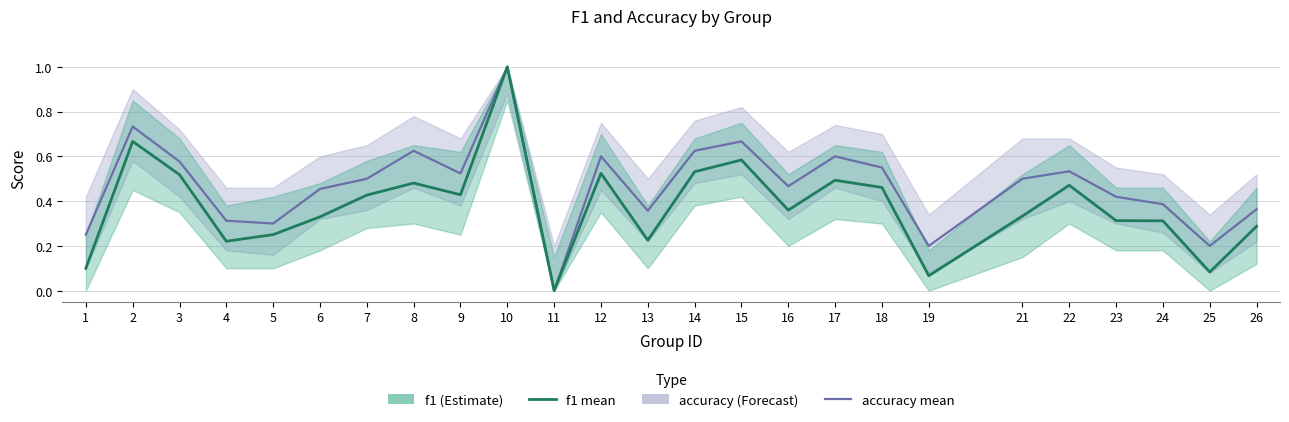

How many interior local peaks does the f1 series have?

7